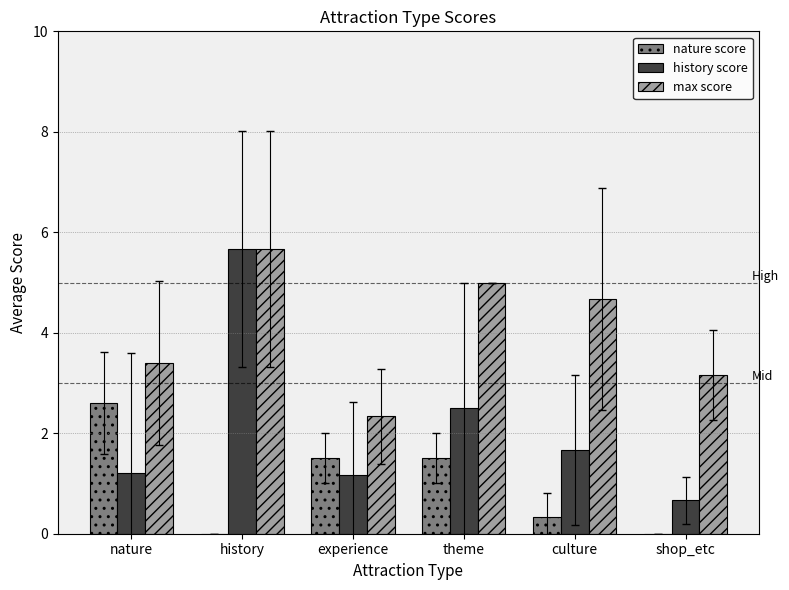

Which series changed the most between history and culture?

history score